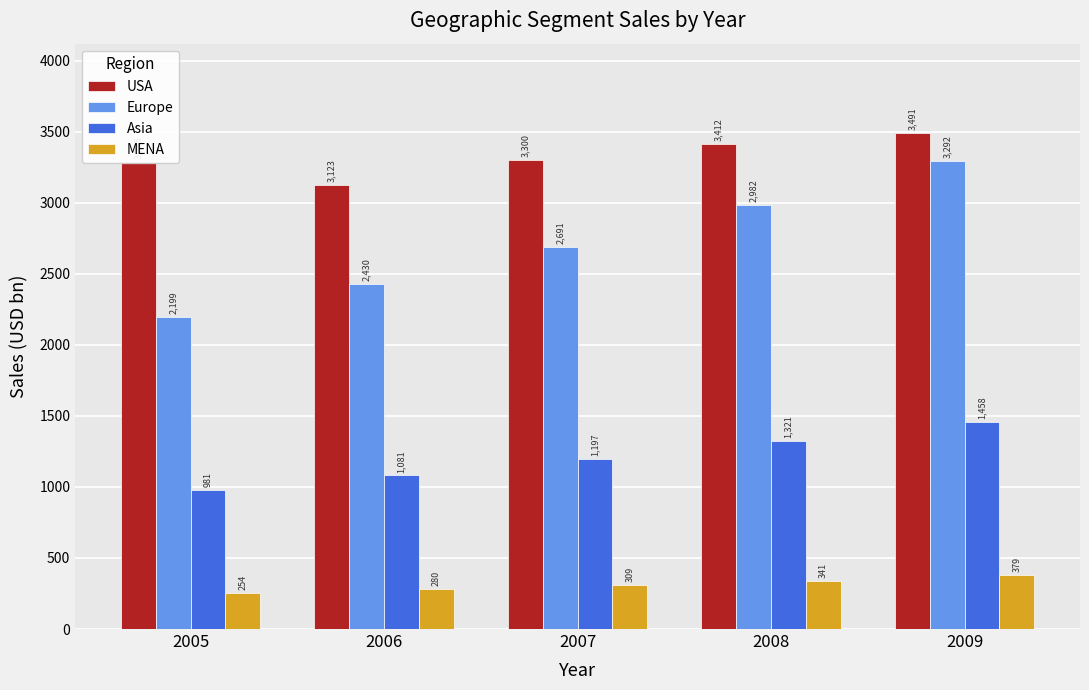

What is the sum of the MENA values at 2005 and 2007?

563.7